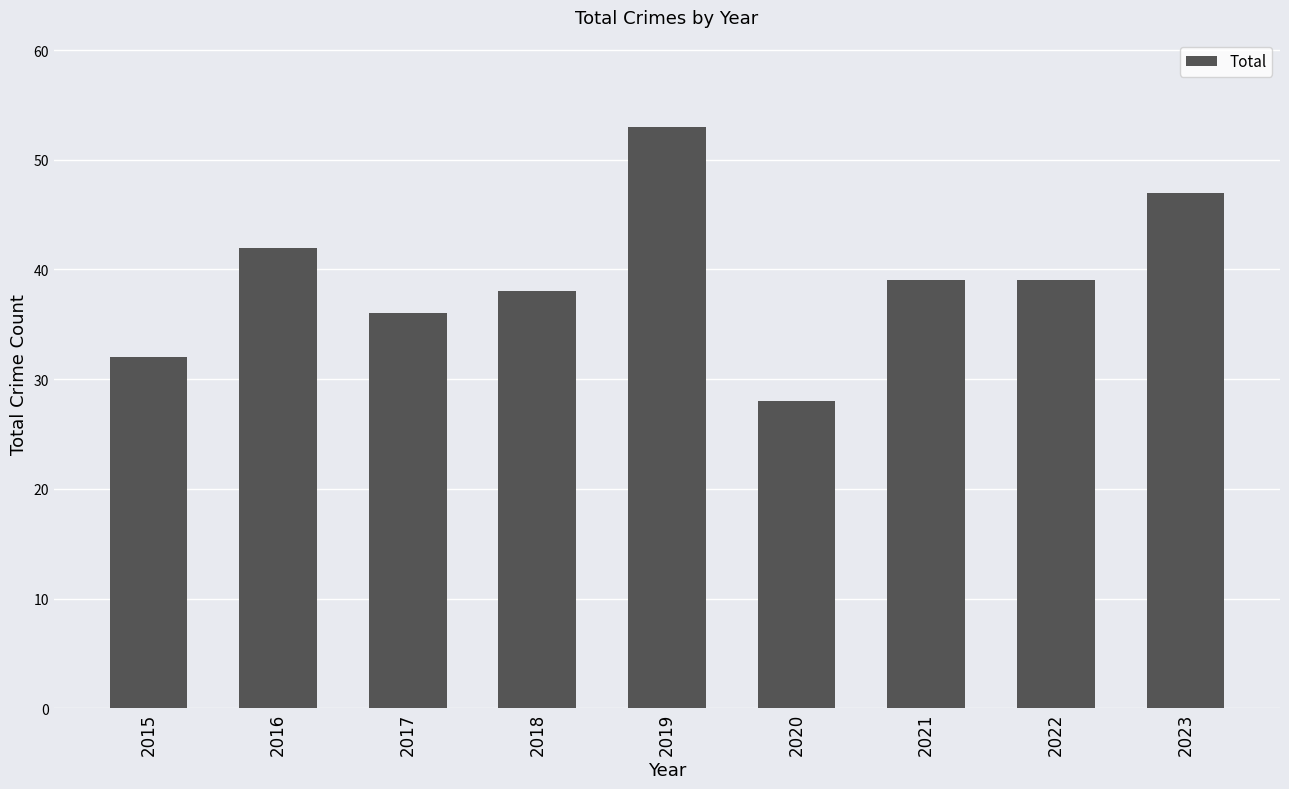

How many bars are there in total?

9